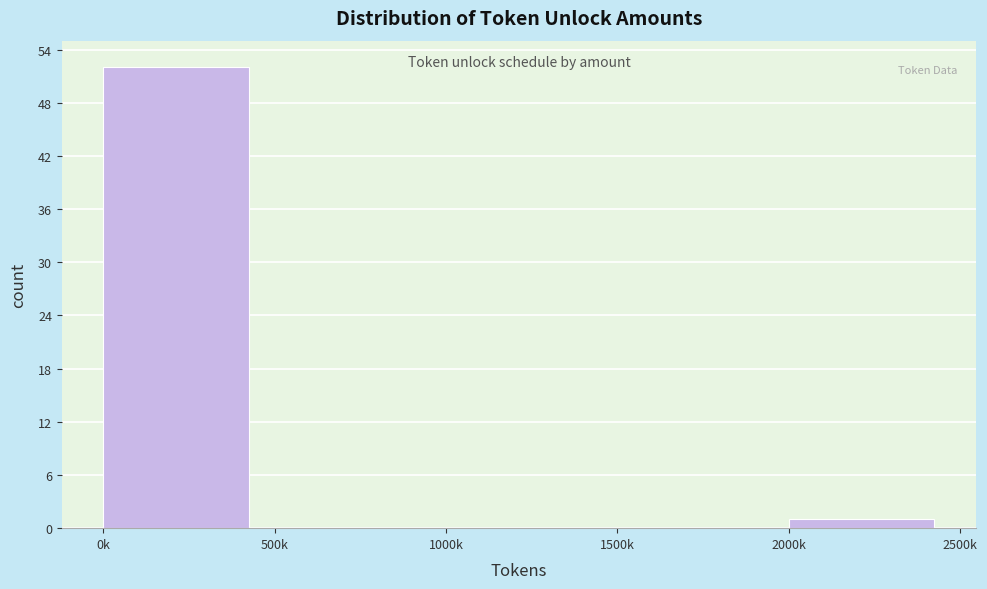

Reading right to left, transcribe all the data shown in this chart.

2000k=1	1500k=0	1000k=0	500k=0	0k=52